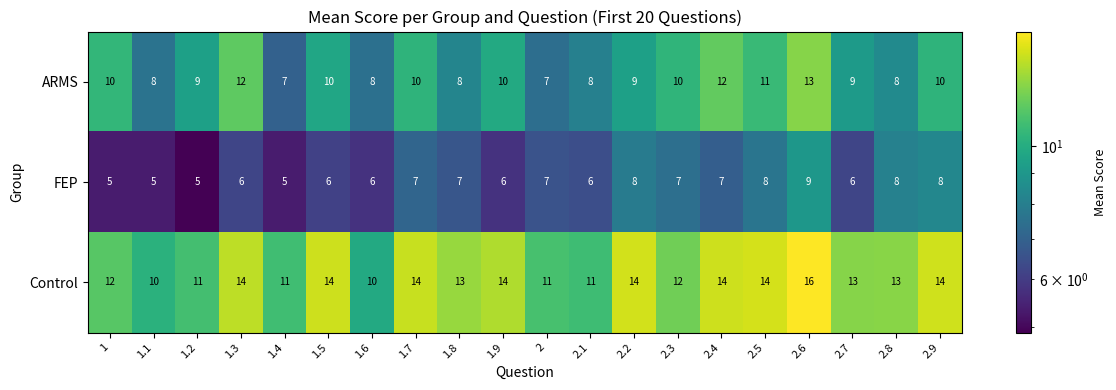

At which label does Control reach its peak?

2.6